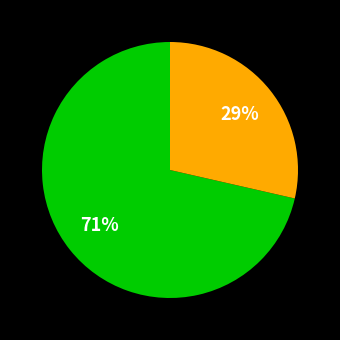

To the nearest percent, what is the average slice percentage?

50%